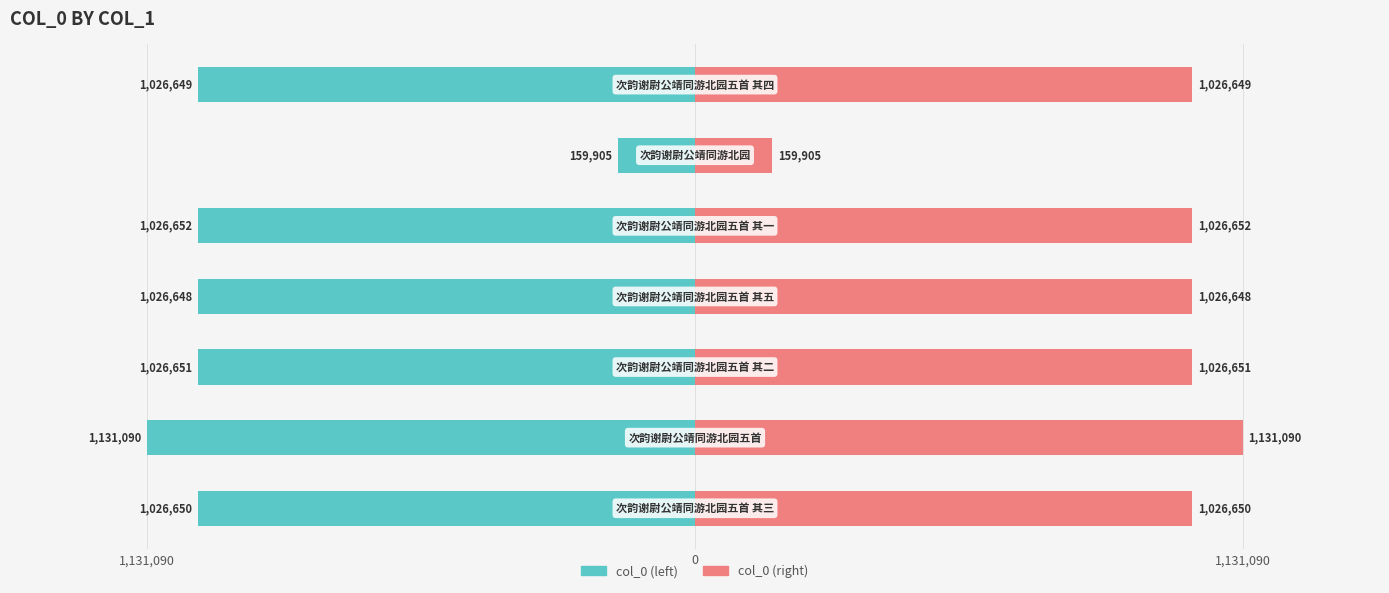

Which series has the largest range (max minus min)?

col_0 (left)